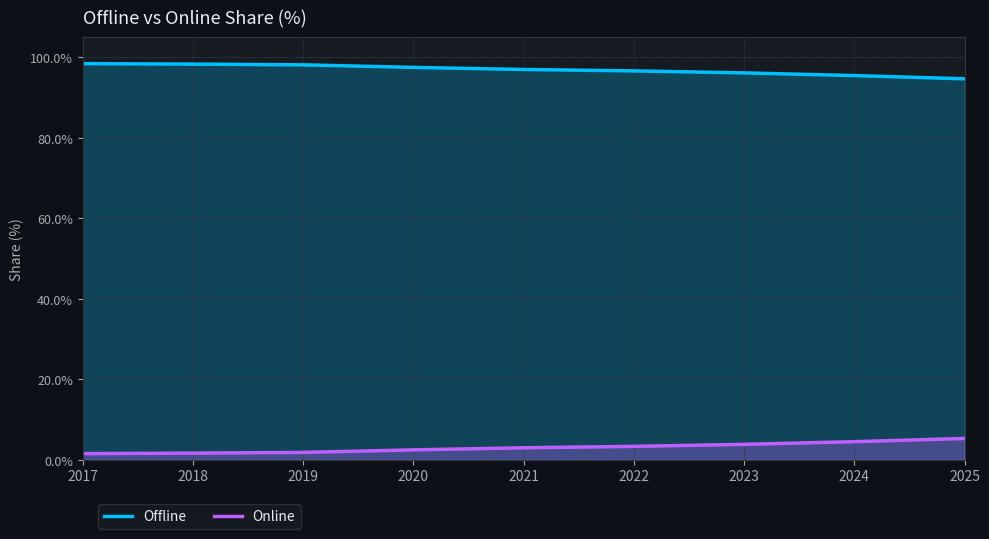

Reading left to right, transcribe all the data shown in this chart.

Offline: 2017=98.4	2018=98.3	2019=98.1	2020=97.5	2021=97.0	2022=96.6	2023=96.1	2024=95.5	2025=94.7
Online: 2017=1.6	2018=1.7	2019=1.9	2020=2.5	2021=3.0	2022=3.4	2023=3.9	2024=4.5	2025=5.3